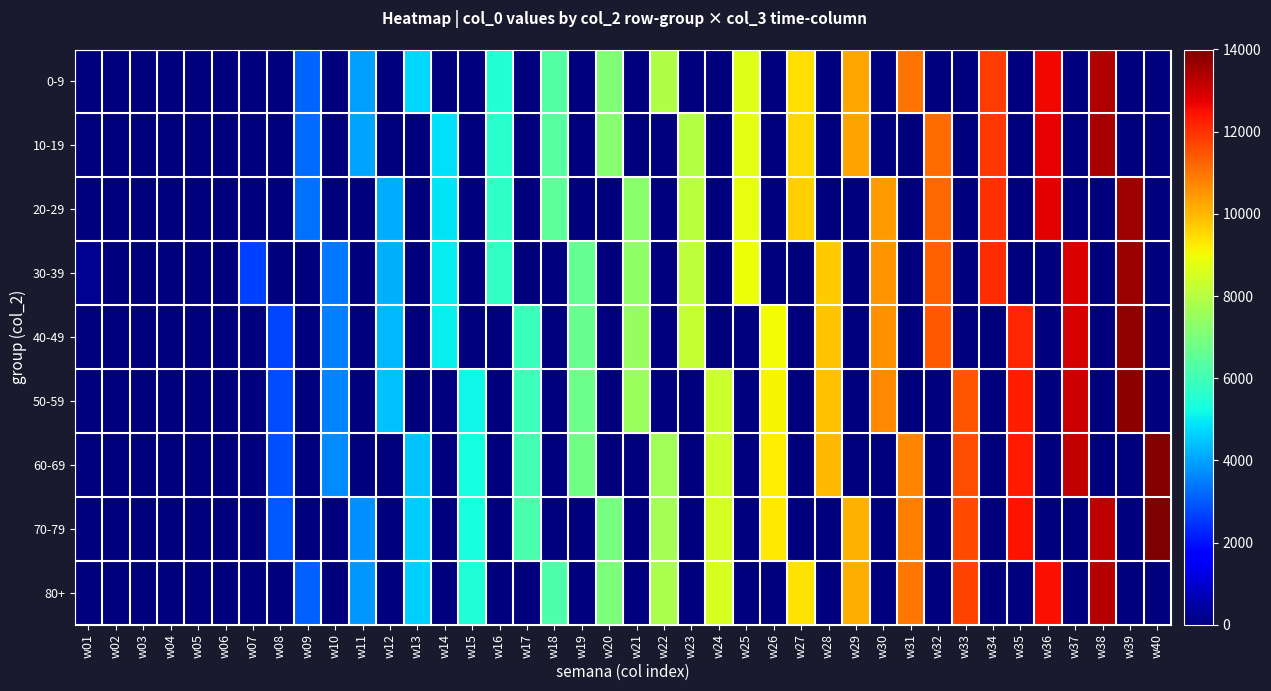

Reading right to left, list all the values displayed in this chart.

0-9: w40=0.0	w39=0.0	w38=13387.5	w37=0.0	w36=12600.0	w35=0.0	w34=11812.5	w33=0.0	w32=0.0	w31=11025.0	w30=0.0	w29=10237.5	w28=0.0	w27=9450.0	w26=0.0	w25=8662.5	w24=0.0	w23=0.0	w22=7875.0	w21=0.0	w20=7087.5	w19=0.0	w18=6300.0	w17=0.0	w16=5512.5	w15=0.0	w14=0.0	w13=4725.0	w12=0.0	w11=3937.5	w10=0.0	w09=3150.0	w08=0.0	w07=0.0	w06=0.0	w05=0.0	w04=0.0	w03=0.0	w02=0.0	w01=0.0
10-19: w40=0.0	w39=0.0	w38=13475.0	w37=0.0	w36=12687.5	w35=0.0	w34=11900.0	w33=0.0	w32=11112.5	w31=0.0	w30=0.0	w29=10325.0	w28=0.0	w27=9537.5	w26=0.0	w25=8750.0	w24=0.0	w23=7962.5	w22=0.0	w21=0.0	w20=7175.0	w19=0.0	w18=6387.5	w17=0.0	w16=5600.0	w15=0.0	w14=4812.5	w13=0.0	w12=0.0	w11=4025.0	w10=0.0	w09=3237.5	w08=0.0	w07=0.0	w06=0.0	w05=0.0	w04=0.0	w03=0.0	w02=0.0	w01=0.0
20-29: w40=0.0	w39=13562.5	w38=0.0	w37=0.0	w36=12775.0	w35=0.0	w34=11987.5	w33=0.0	w32=11200.0	w31=0.0	w30=10412.5	w29=0.0	w28=0.0	w27=9625.0	w26=0.0	w25=8837.5	w24=0.0	w23=8050.0	w22=0.0	w21=7262.5	w20=0.0	w19=0.0	w18=6475.0	w17=0.0	w16=5687.5	w15=0.0	w14=4900.0	w13=0.0	w12=4112.5	w11=0.0	w10=0.0	w09=3325.0	w08=0.0	w07=0.0	w06=0.0	w05=0.0	w04=0.0	w03=0.0	w02=0.0	w01=0.0
30-39: w40=0.0	w39=13650.0	w38=0.0	w37=12862.5	w36=0.0	w35=0.0	w34=12075.0	w33=0.0	w32=11287.5	w31=0.0	w30=10500.0	w29=0.0	w28=9712.5	w27=0.0	w26=0.0	w25=8925.0	w24=0.0	w23=8137.5	w22=0.0	w21=7350.0	w20=0.0	w19=6562.5	w18=0.0	w17=0.0	w16=5775.0	w15=0.0	w14=4987.5	w13=0.0	w12=4200.0	w11=0.0	w10=3412.5	w09=0.0	w08=0.0	w07=2625.0	w06=0.0	w05=0.0	w04=0.0	w03=0.0	w02=0.0	w01=262.5
40-49: w40=0.0	w39=13737.5	w38=0.0	w37=12950.0	w36=0.0	w35=12162.5	w34=0.0	w33=0.0	w32=11375.0	w31=0.0	w30=10587.5	w29=0.0	w28=9800.0	w27=0.0	w26=9012.5	w25=0.0	w24=0.0	w23=8225.0	w22=0.0	w21=7437.5	w20=0.0	w19=6650.0	w18=0.0	w17=5862.5	w16=0.0	w15=0.0	w14=5075.0	w13=0.0	w12=4287.5	w11=0.0	w10=3500.0	w09=0.0	w08=2712.5	w07=0.0	w06=0.0	w05=0.0	w04=0.0	w03=0.0	w02=0.0	w01=0.0
50-59: w40=0.0	w39=13825.0	w38=0.0	w37=13037.5	w36=0.0	w35=12250.0	w34=0.0	w33=11462.5	w32=0.0	w31=0.0	w30=10675.0	w29=0.0	w28=9887.5	w27=0.0	w26=9100.0	w25=0.0	w24=8312.5	w23=0.0	w22=0.0	w21=7525.0	w20=0.0	w19=6737.5	w18=0.0	w17=5950.0	w16=0.0	w15=5162.5	w14=0.0	w13=0.0	w12=4375.0	w11=0.0	w10=3587.5	w09=0.0	w08=2800.0	w07=0.0	w06=0.0	w05=0.0	w04=0.0	w03=0.0	w02=0.0	w01=0.0
60-69: w40=13912.5	w39=0.0	w38=0.0	w37=13125.0	w36=0.0	w35=12337.5	w34=0.0	w33=11550.0	w32=0.0	w31=10762.5	w30=0.0	w29=0.0	w28=9975.0	w27=0.0	w26=9187.5	w25=0.0	w24=8400.0	w23=0.0	w22=7612.5	w21=0.0	w20=0.0	w19=6825.0	w18=0.0	w17=6037.5	w16=0.0	w15=5250.0	w14=0.0	w13=4462.5	w12=0.0	w11=0.0	w10=3675.0	w09=0.0	w08=2887.5	w07=0.0	w06=0.0	w05=0.0	w04=0.0	w03=0.0	w02=0.0	w01=0.0
70-79: w40=14000.0	w39=0.0	w38=13212.5	w37=0.0	w36=0.0	w35=12425.0	w34=0.0	w33=11637.5	w32=0.0	w31=10850.0	w30=0.0	w29=10062.5	w28=0.0	w27=0.0	w26=9275.0	w25=0.0	w24=8487.5	w23=0.0	w22=7700.0	w21=0.0	w20=6912.5	w19=0.0	w18=0.0	w17=6125.0	w16=0.0	w15=5337.5	w14=0.0	w13=4550.0	w12=0.0	w11=3762.5	w10=0.0	w09=0.0	w08=2975.0	w07=0.0	w06=0.0	w05=0.0	w04=0.0	w03=0.0	w02=0.0	w01=0.0
80+: w40=0.0	w39=0.0	w38=13300.0	w37=0.0	w36=12512.5	w35=0.0	w34=0.0	w33=11725.0	w32=0.0	w31=10937.5	w30=0.0	w29=10150.0	w28=0.0	w27=9362.5	w26=0.0	w25=0.0	w24=8575.0	w23=0.0	w22=7787.5	w21=0.0	w20=7000.0	w19=0.0	w18=6212.5	w17=0.0	w16=0.0	w15=5425.0	w14=0.0	w13=4637.5	w12=0.0	w11=3850.0	w10=0.0	w09=3062.5	w08=0.0	w07=0.0	w06=0.0	w05=0.0	w04=0.0	w03=0.0	w02=0.0	w01=0.0